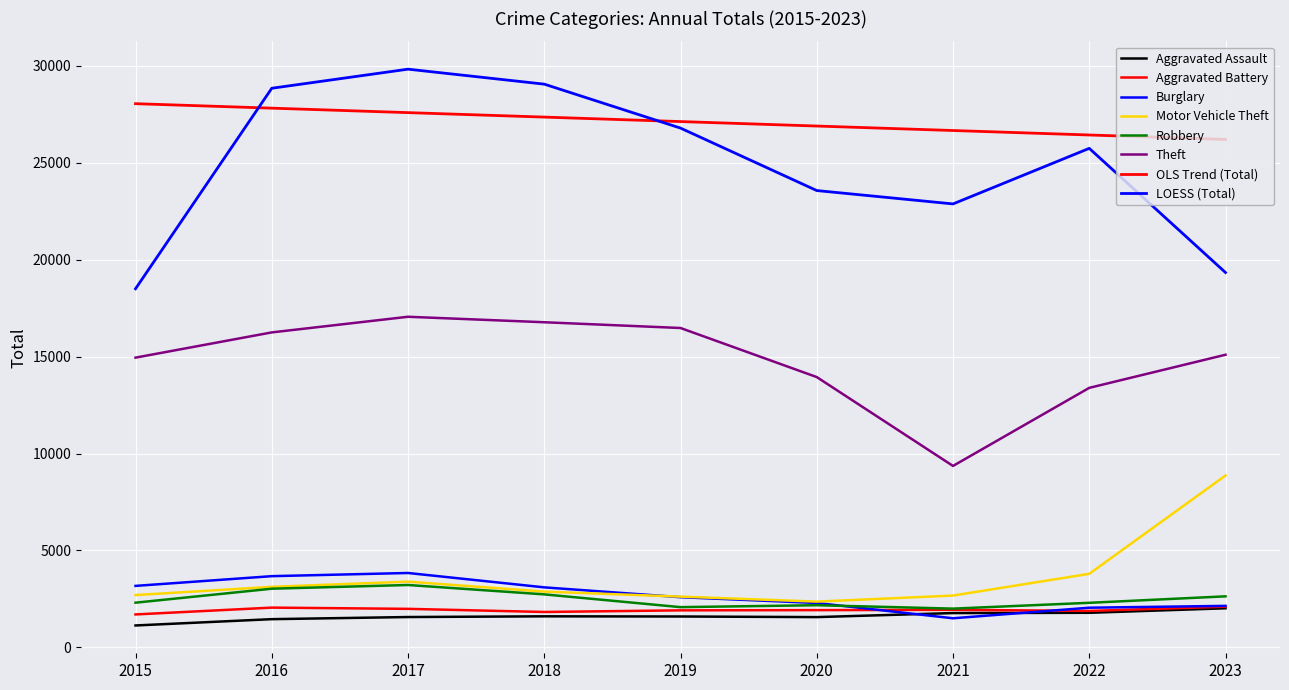

Does the chart display data point markers on the line(s)?

No